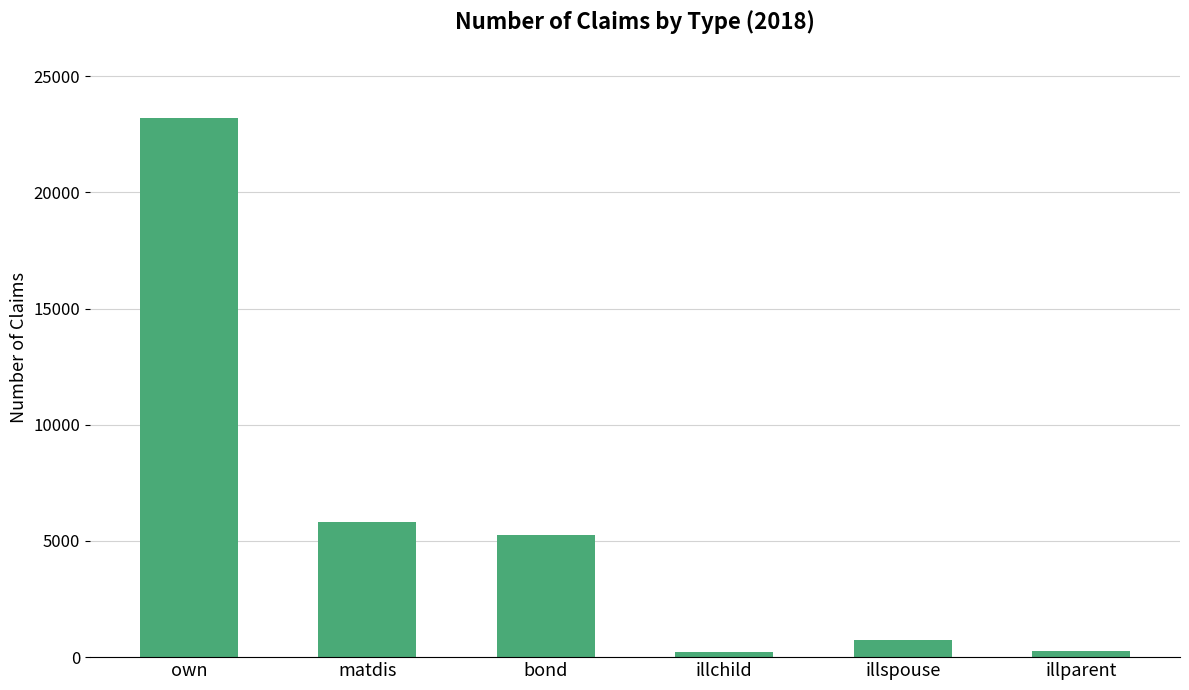

What is the difference between the maximum and second lowest values?

22925